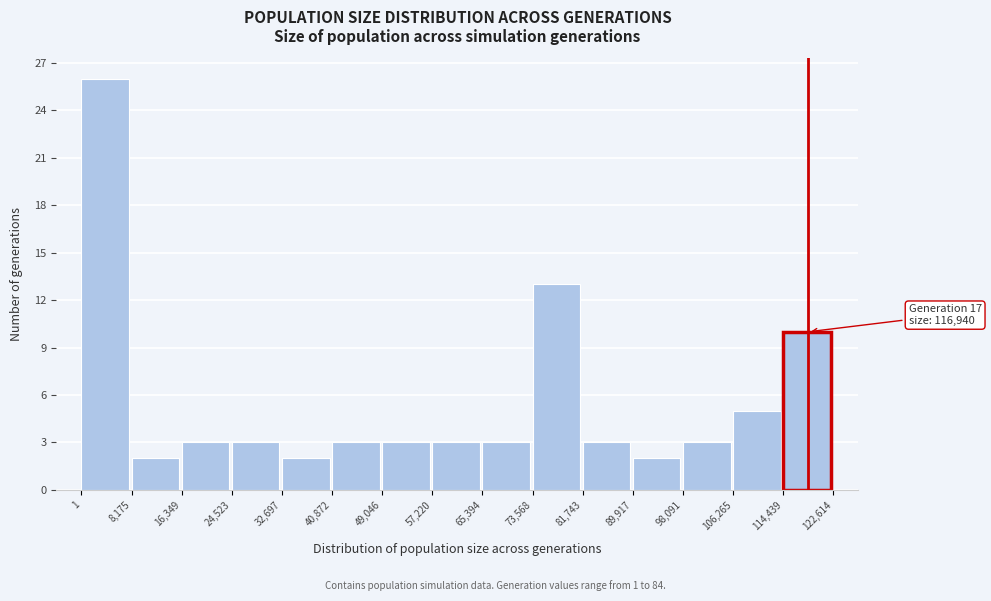

Which range on the x-axis has the tallest bar?

1 to 8,175